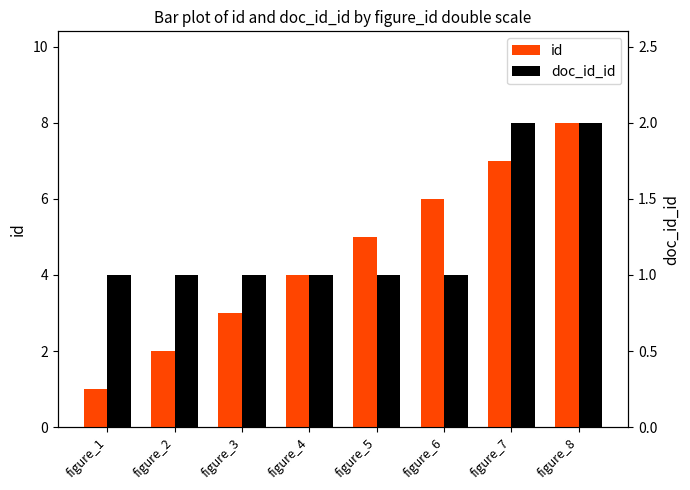

True or false: id has a value of 1 at figure_2.

False